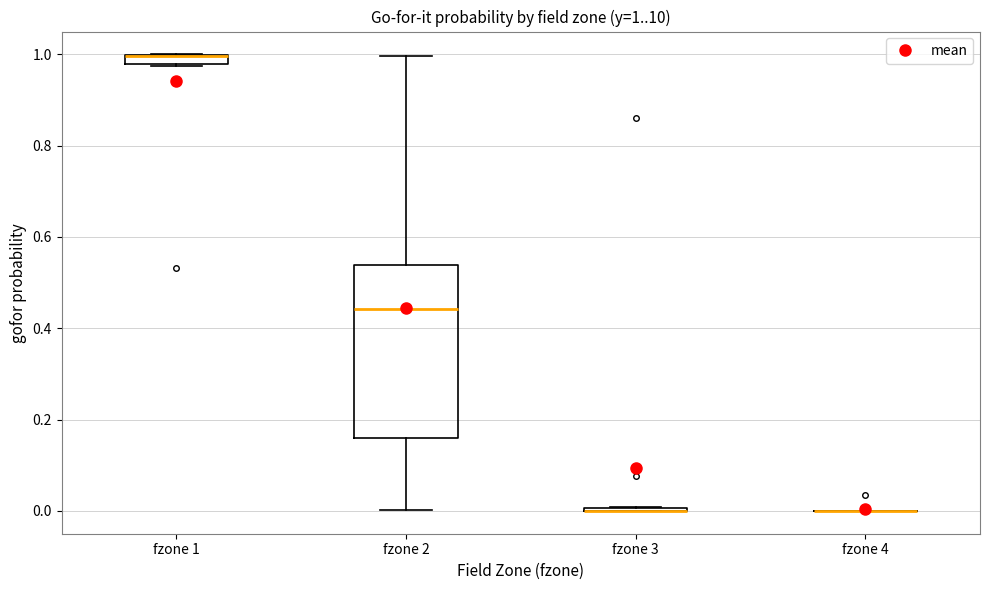

Which box is the tallest, from its lower edge to its upper edge?

fzone 2